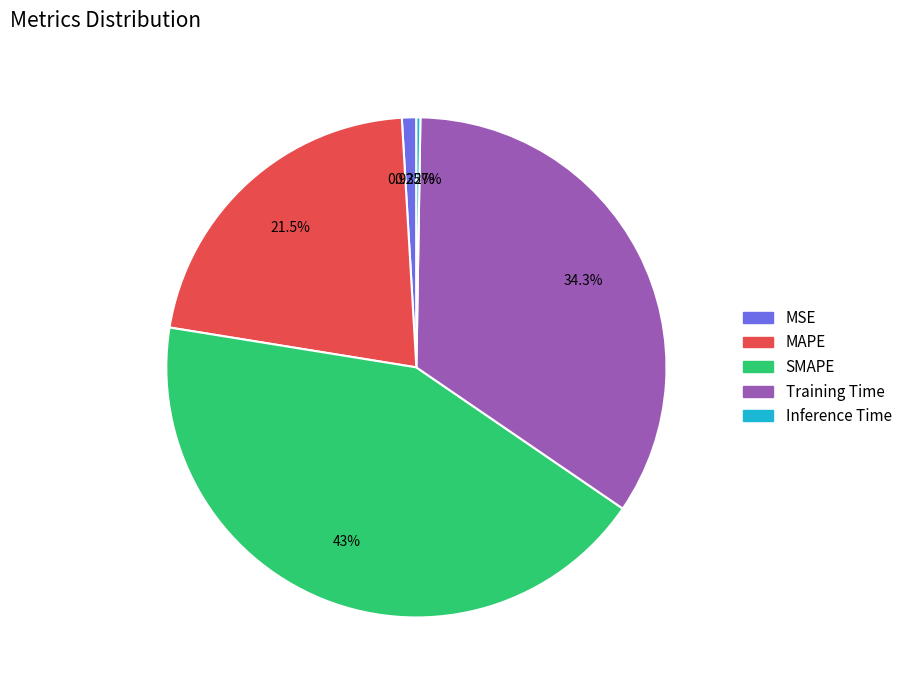

Which category has the biggest portion of the pie?

SMAPE